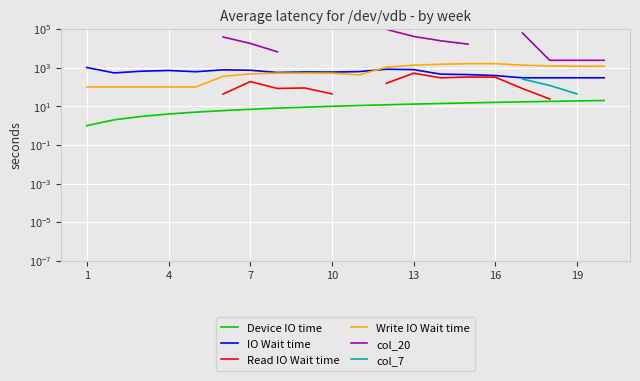

True or false: IO Wait time has more than 2 interior local peaks.

True